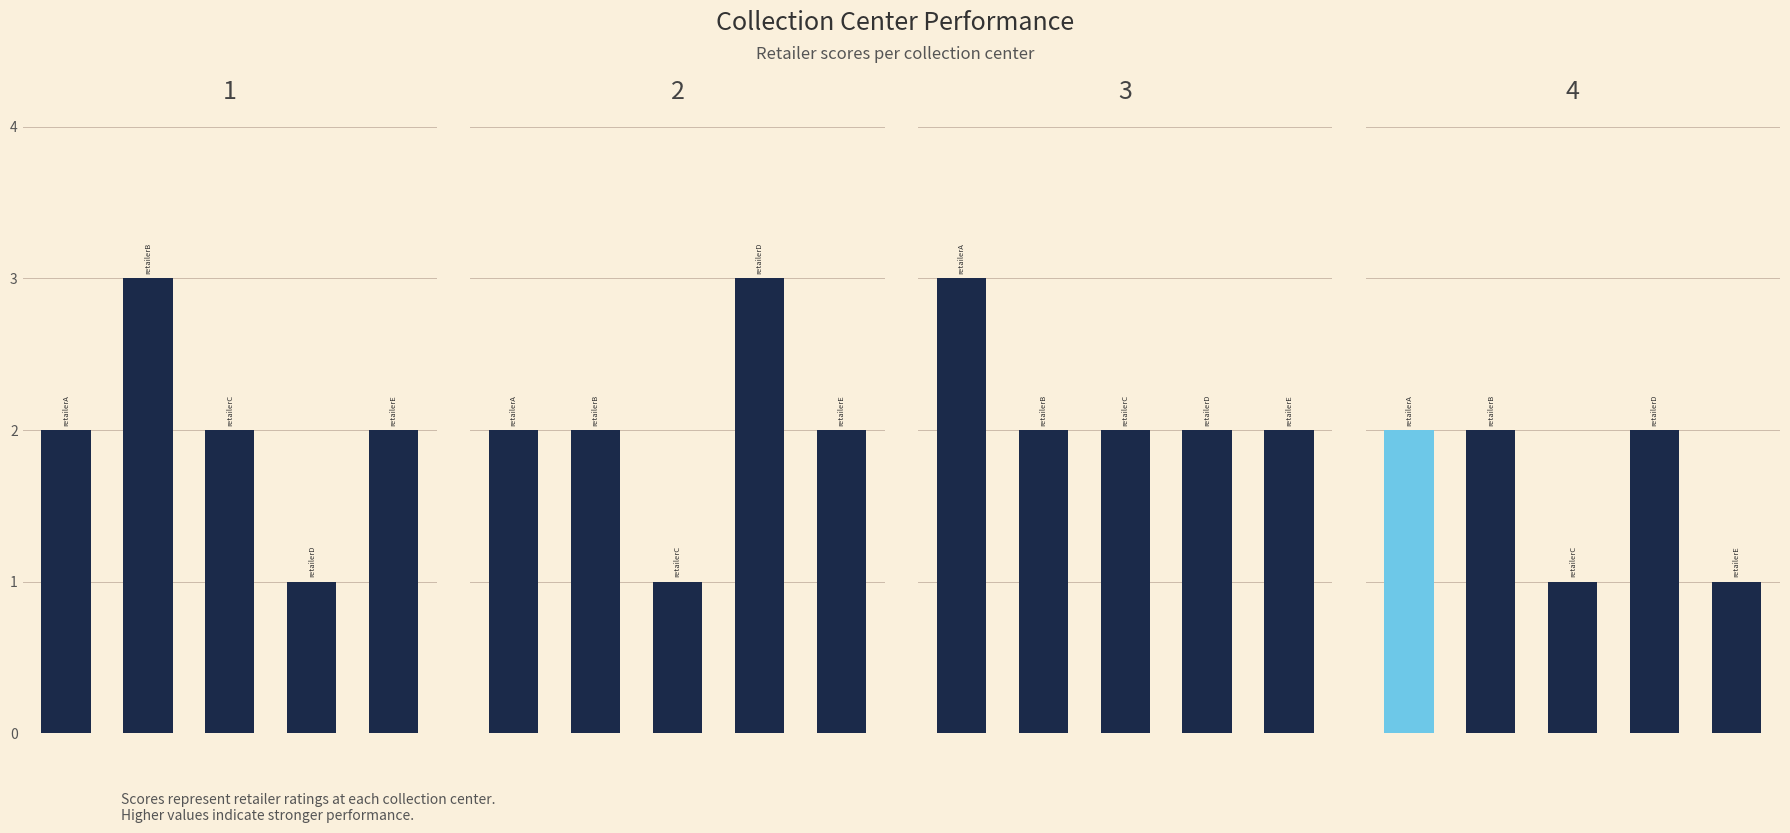

Between 4 and 3, which is larger?

4